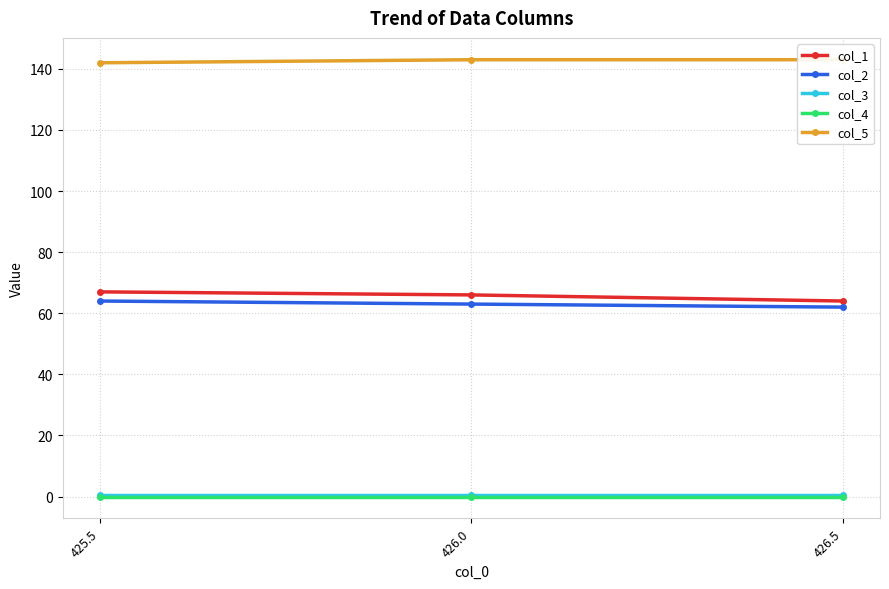

At which label does col_5 reach its minimum?

425.5